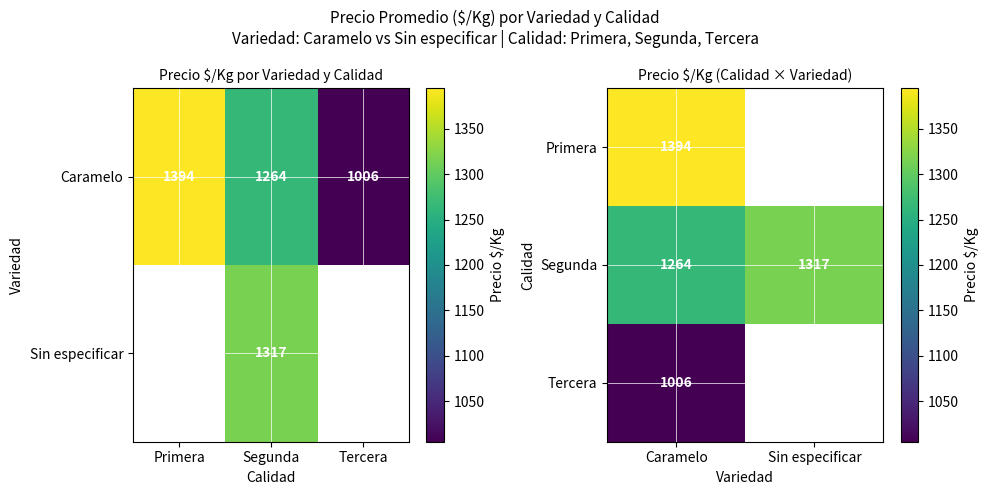

At which category does the chart reach its peak across all series?

Caramelo